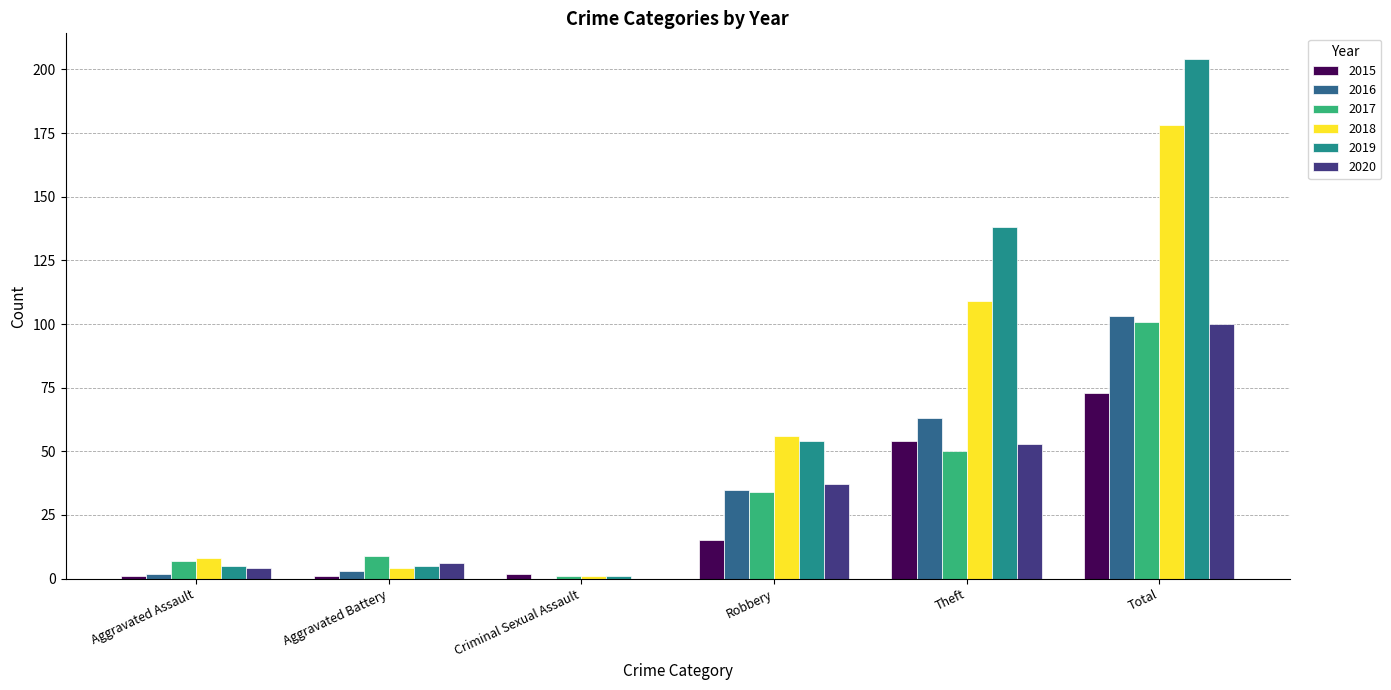

Is it true that 2017 equals 8 at Robbery?

False